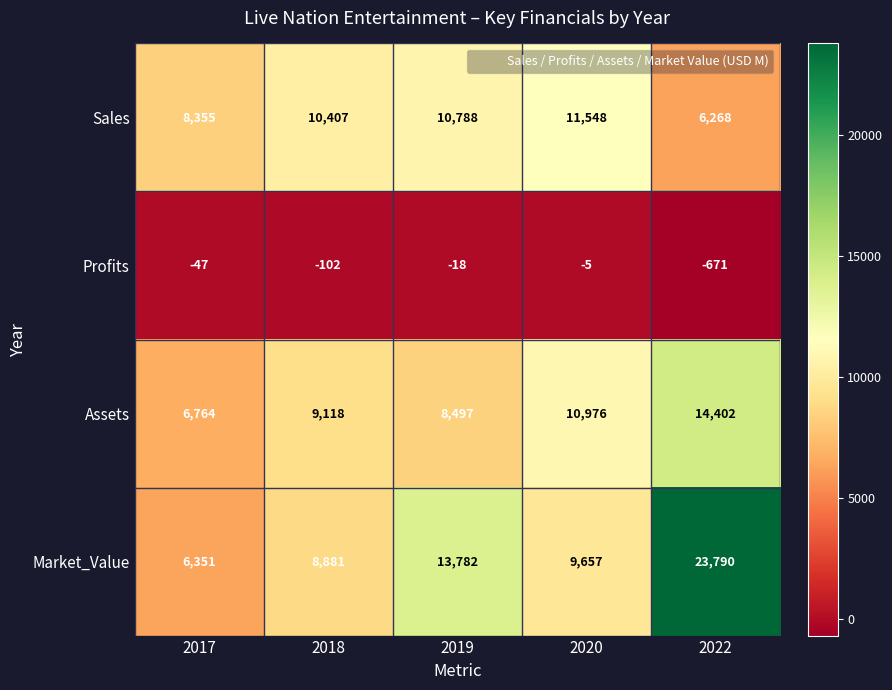

Which category has the highest value in the Profits series?

2020